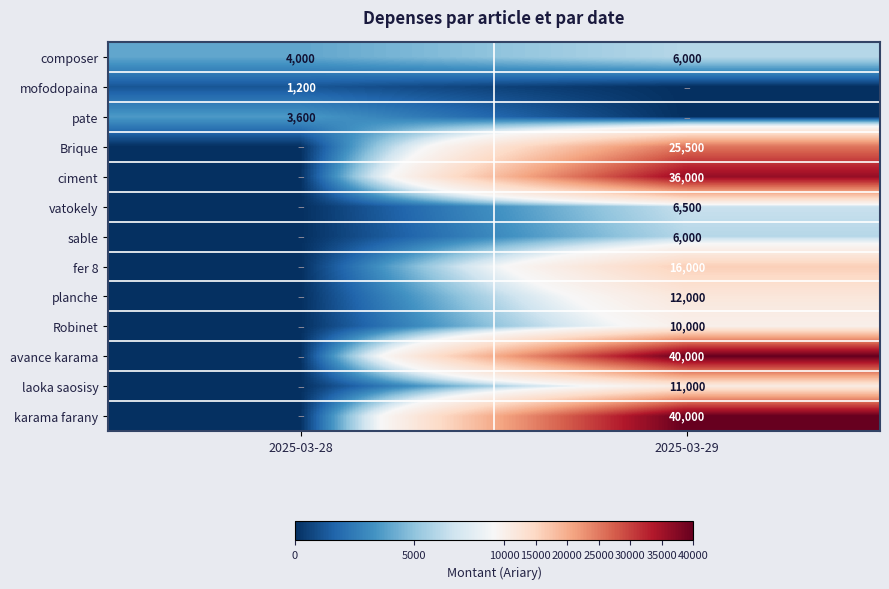

At which label does composer reach its minimum?

2025-03-28